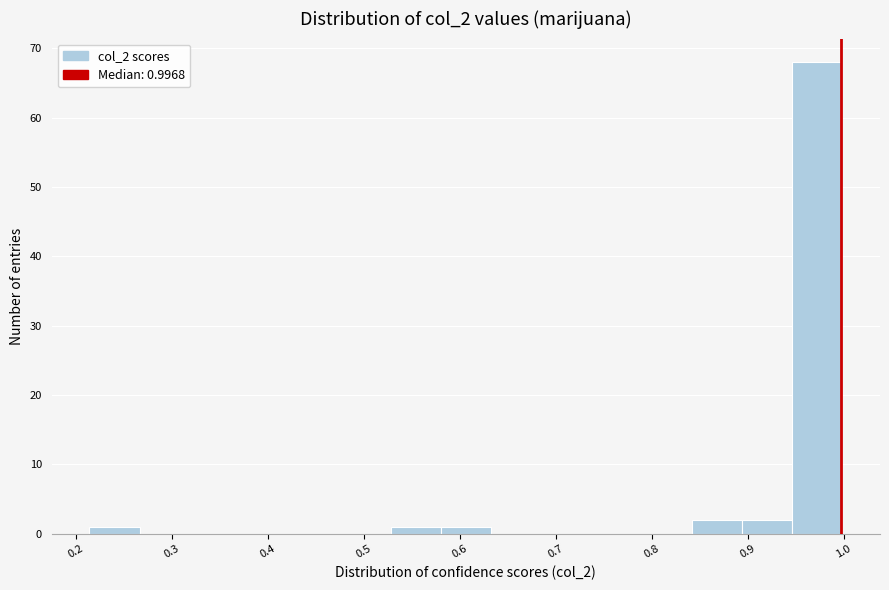

Over which range of the x-axis is the bar tallest?

0.95 to 1.00